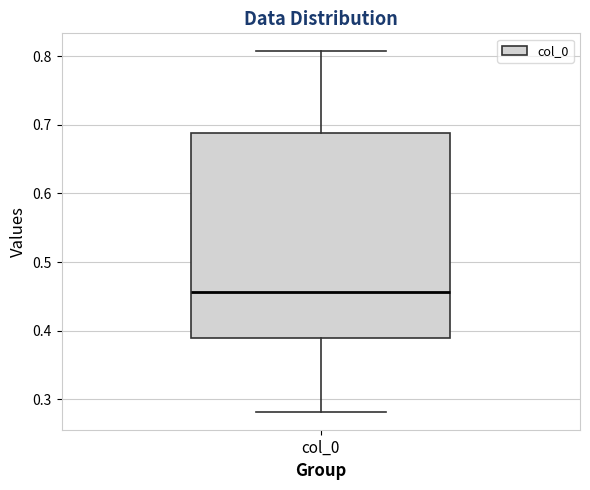

Where is the upper edge of the box for col_0 on the y-axis? The values are not printed on the chart, so give them approximately, as read against the axis.

0.69